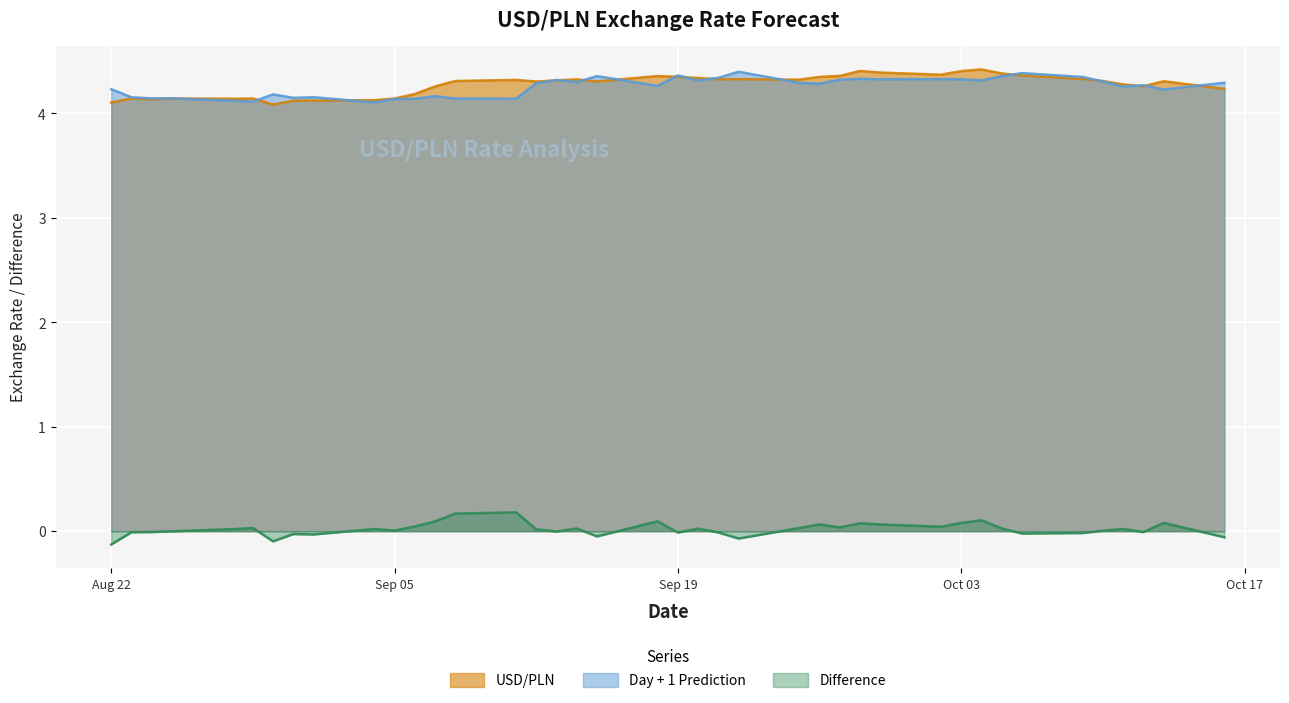

True or false: USD/PLN and Difference intersect in this chart.

False